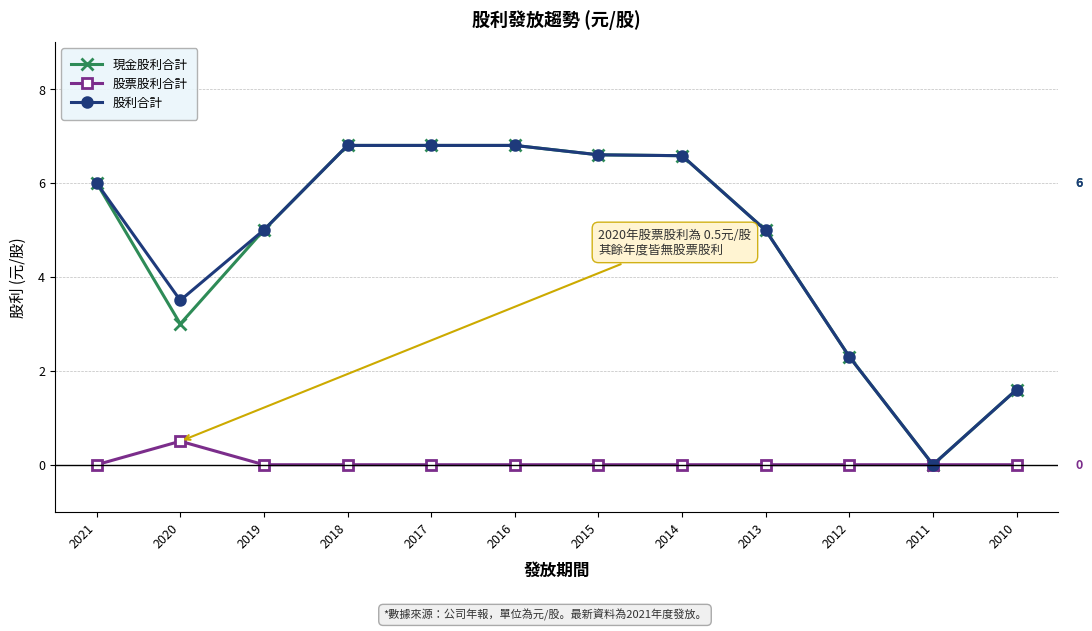

What is the total value across all series at 2010?

3.2